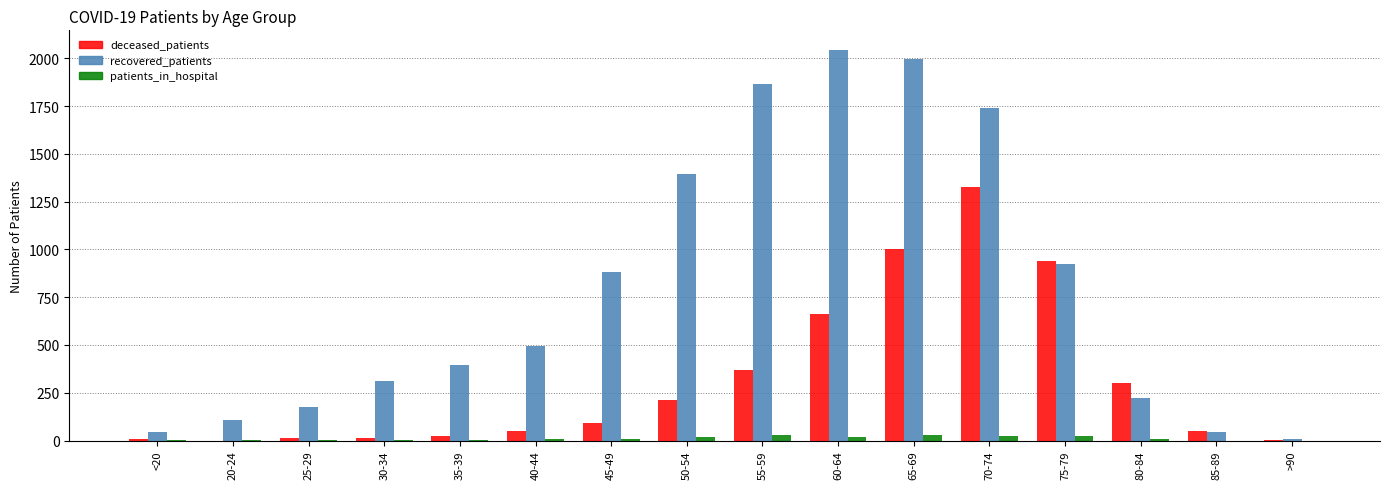

What is the total value across all series at 35-39?

424